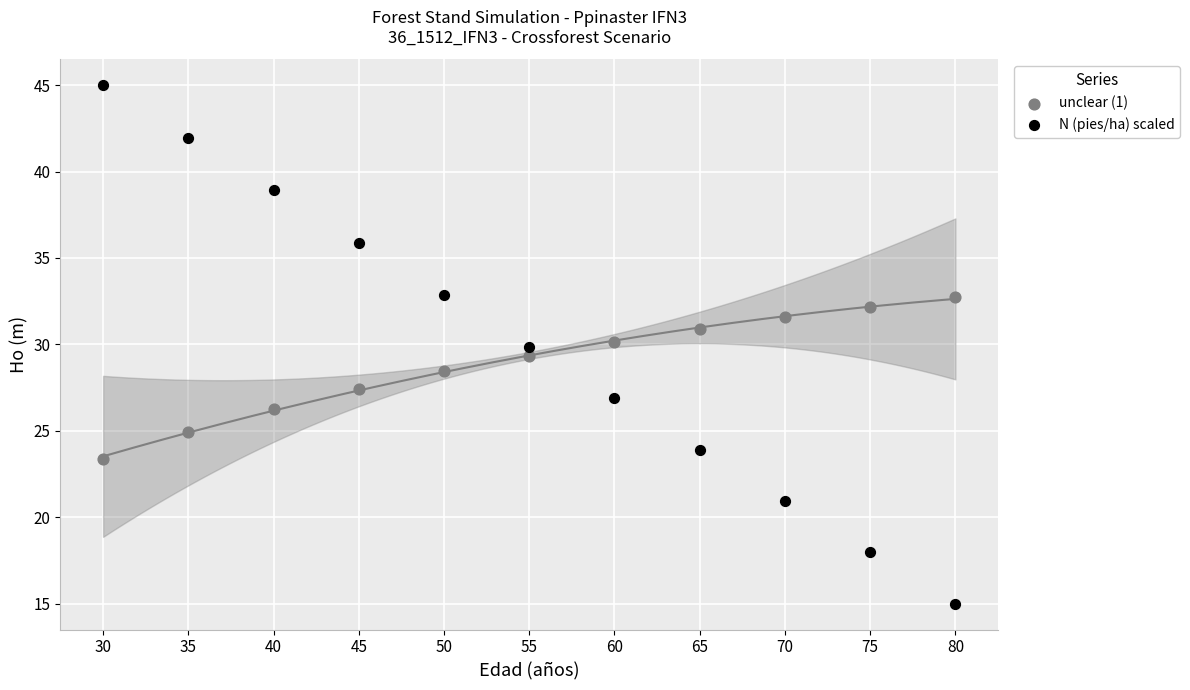

Which series reaches the minimum Y coordinate?

N (pies/ha) scaled